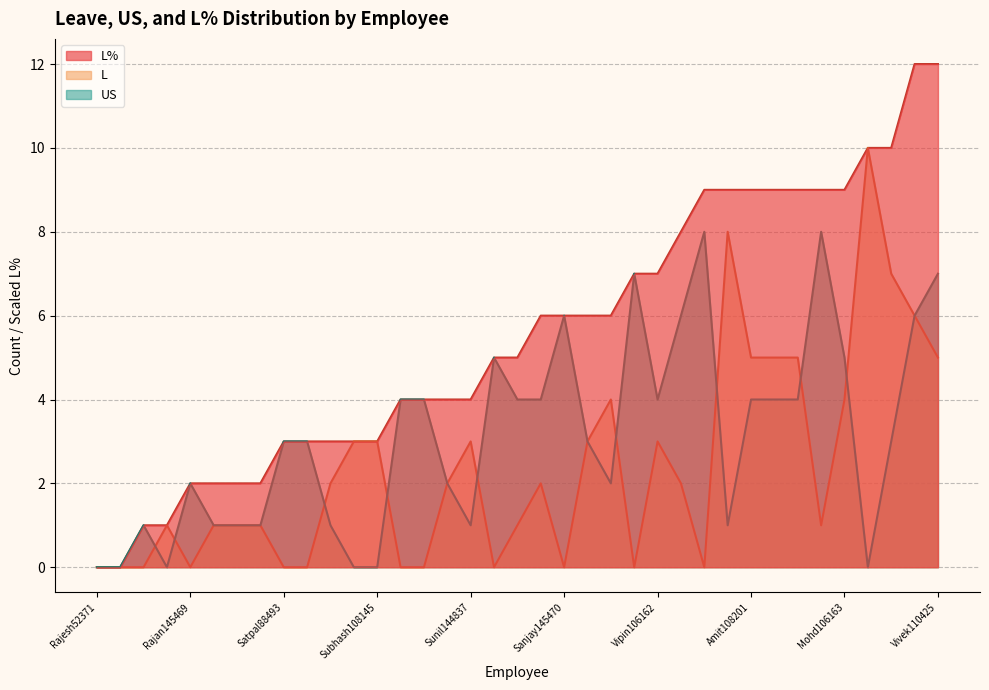

What is the total value across all series at Sanjay145470?

12